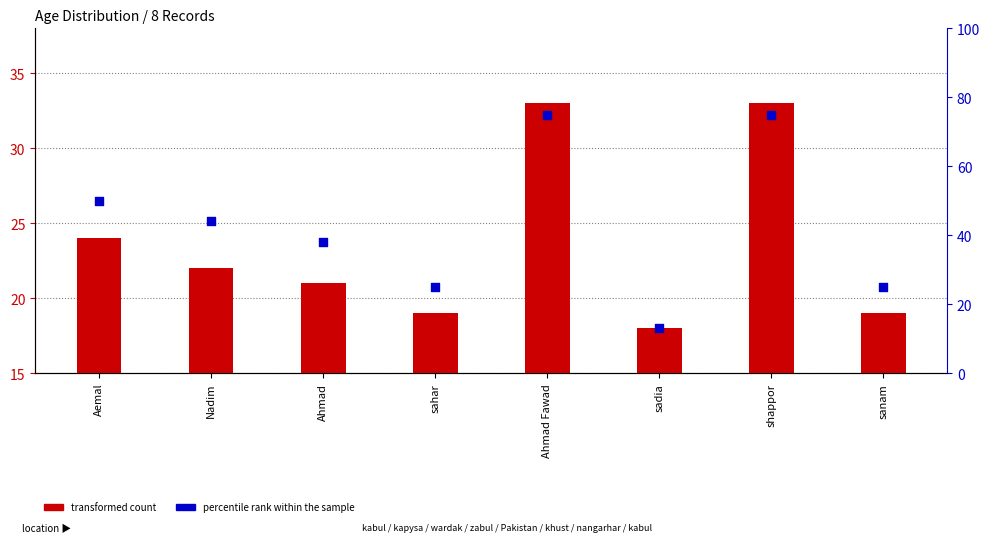

What is the total value across all series at sadia?

31